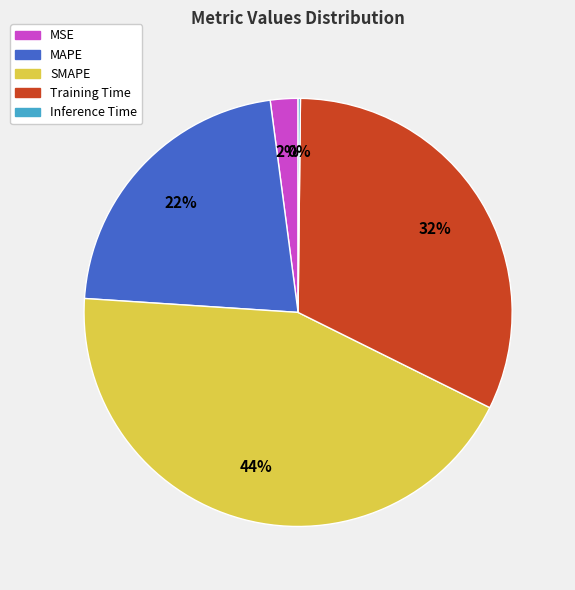

Which has a higher value, MSE or SMAPE?

SMAPE